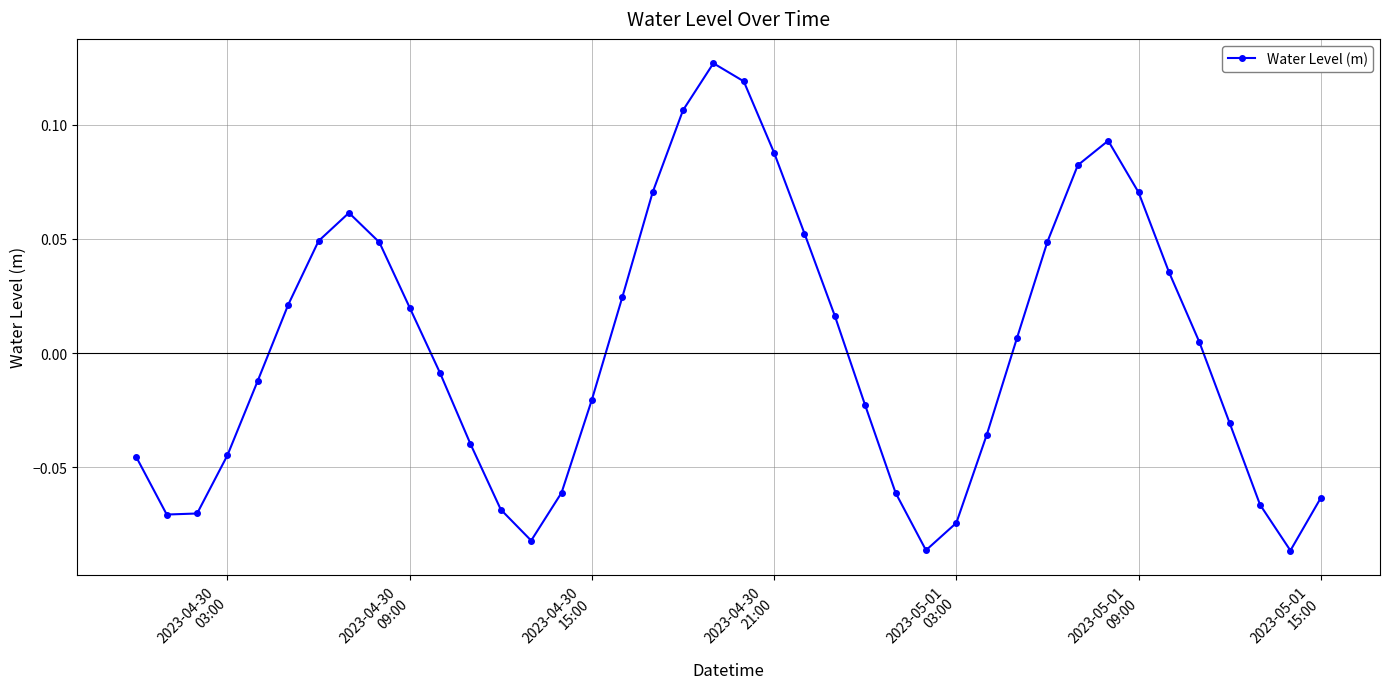

Does the chart have visible grid lines?

Yes